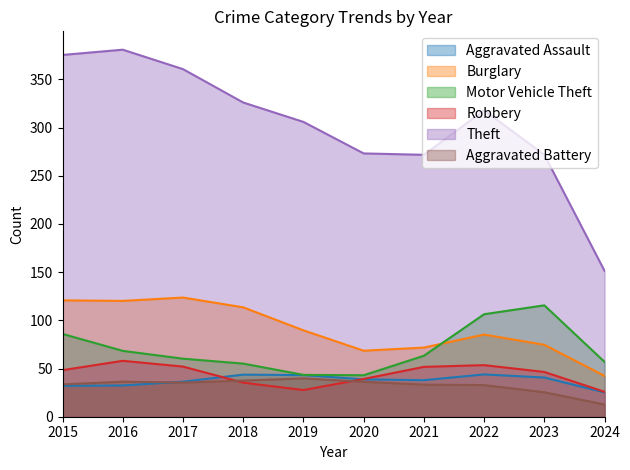

At how many categories does at least one series exceed 36?

10